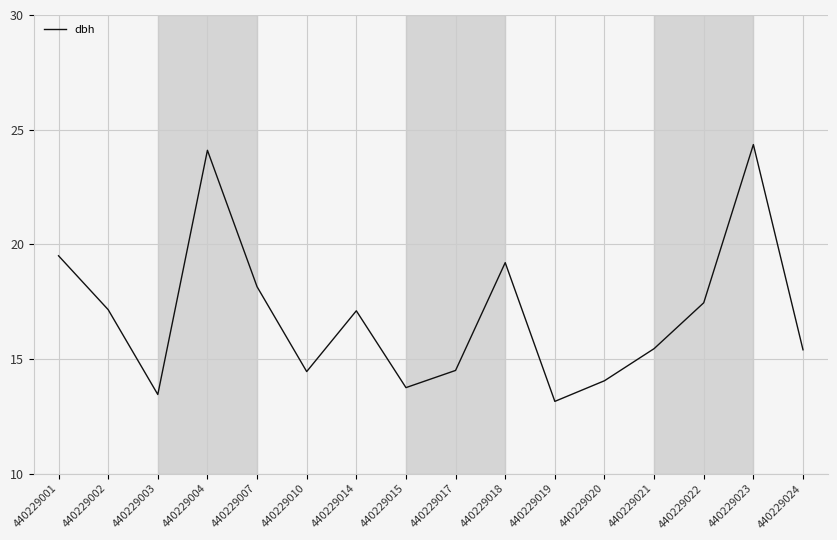

What is the ratio of the value at 440229019 to the value at 440229015?

1.0